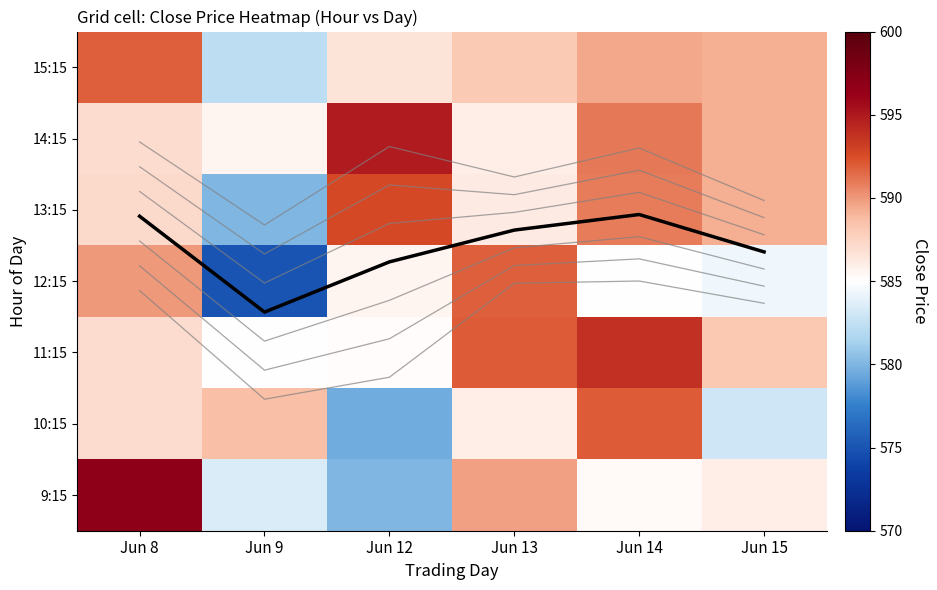

Is it true that 9:15 equals 589.8 at Jun 13?

True